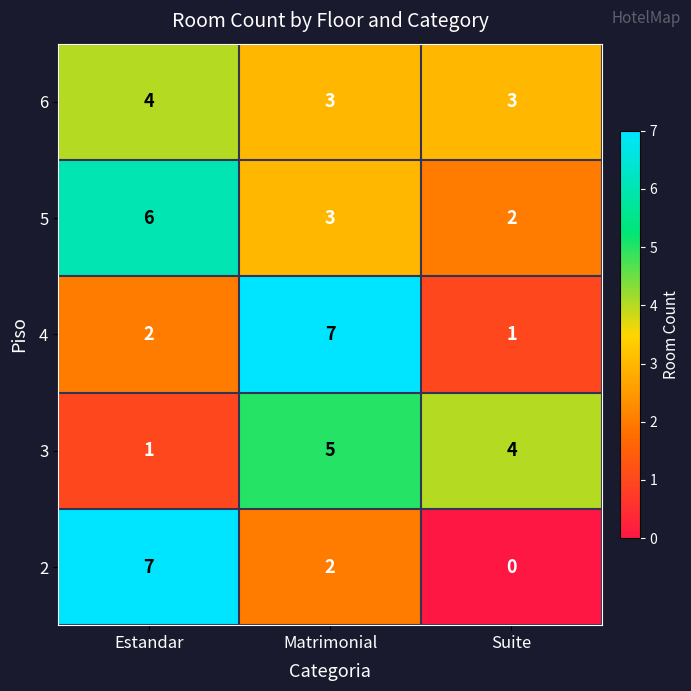

What is the difference between the highest and lowest values at Estandar?

6